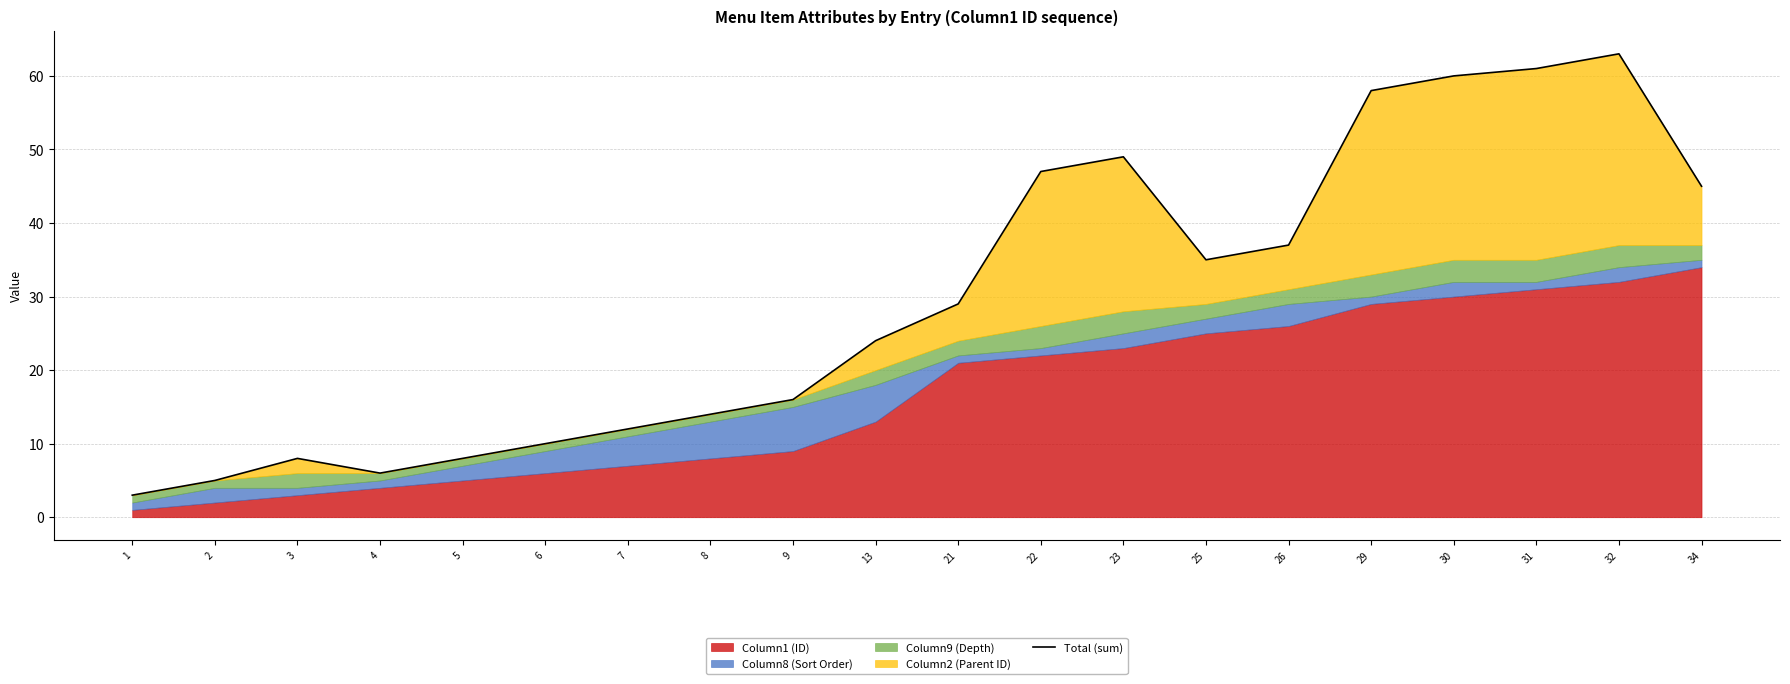

Which has a higher value, 26 or 5?

26